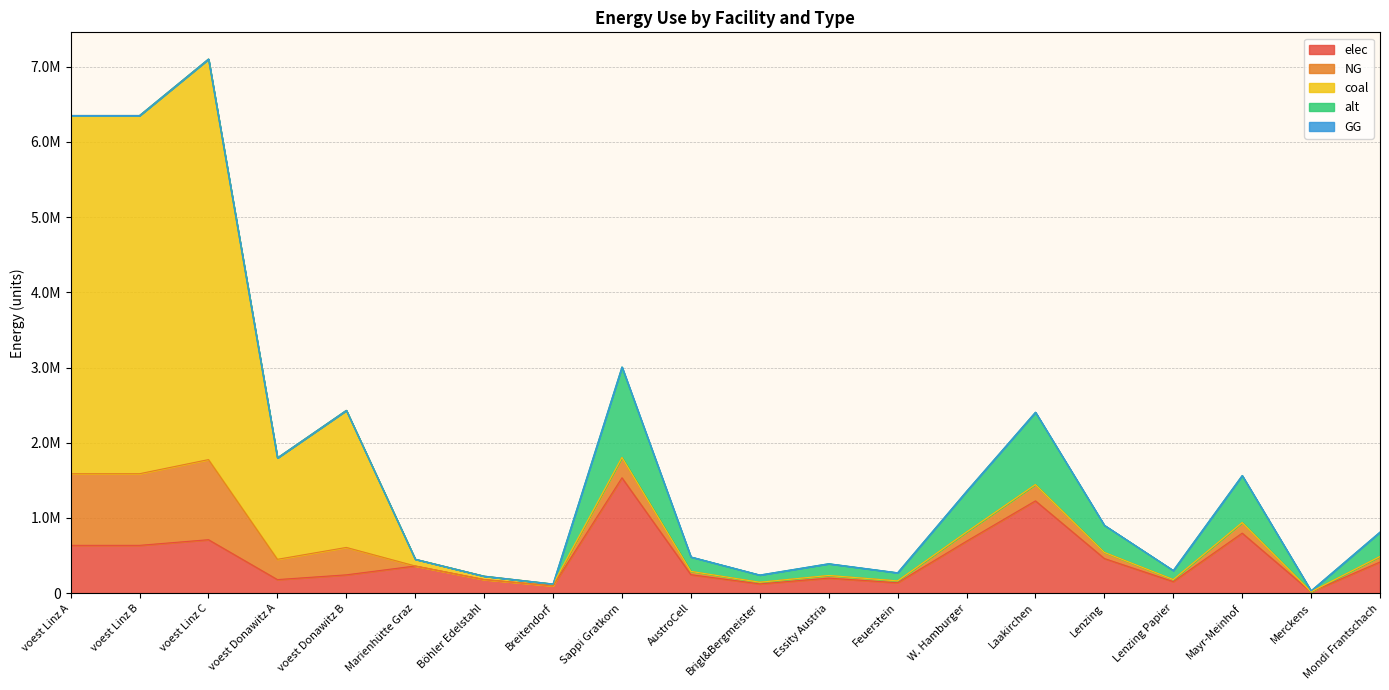

True or false: elec and alt intersect in this chart.

False